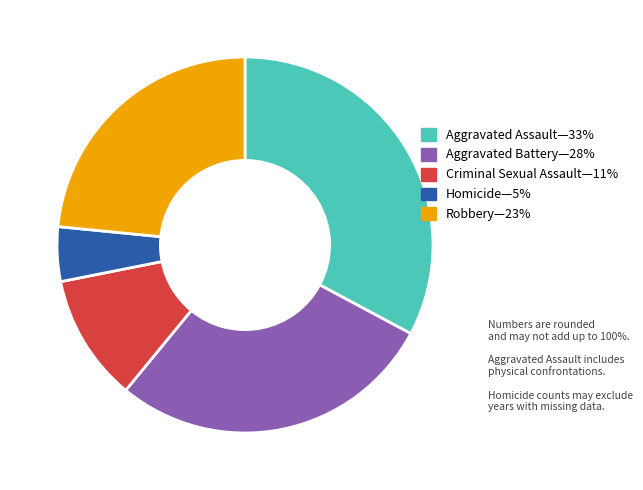

Count the number of slices in the pie.

5